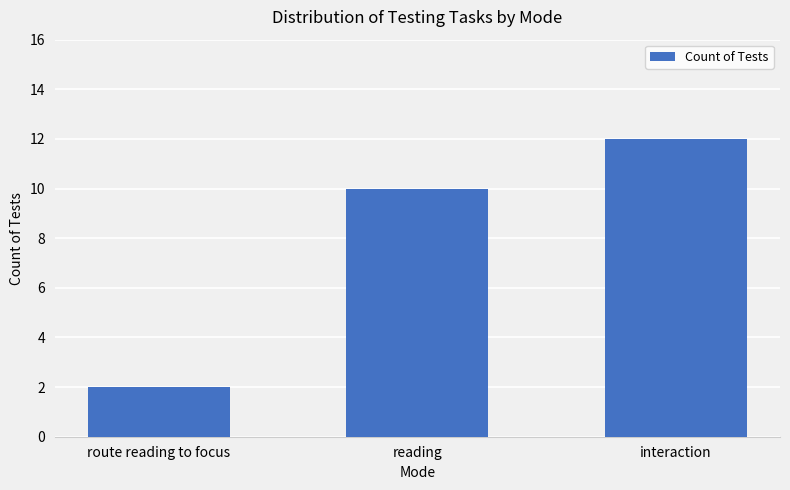

What is the smallest value displayed?

2